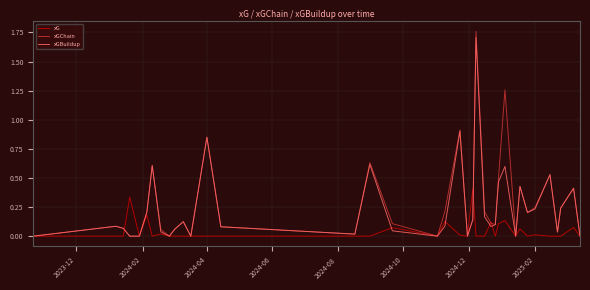

Which series has the largest range (max minus min)?

xGChain